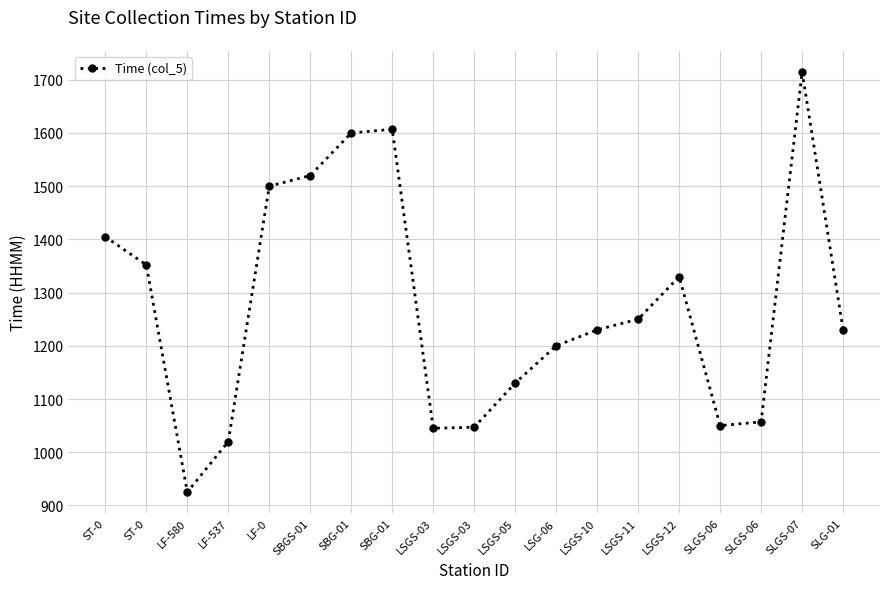

How many lines are shown in the chart?

1